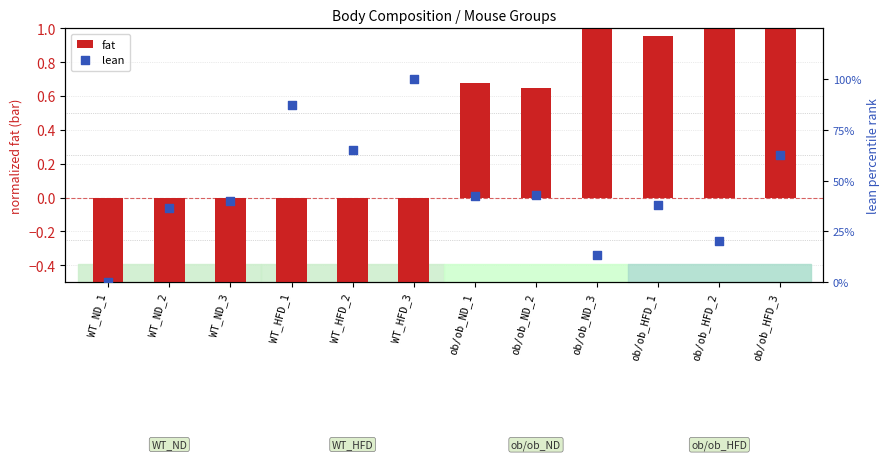

Which series contains the highest Y value?

lean